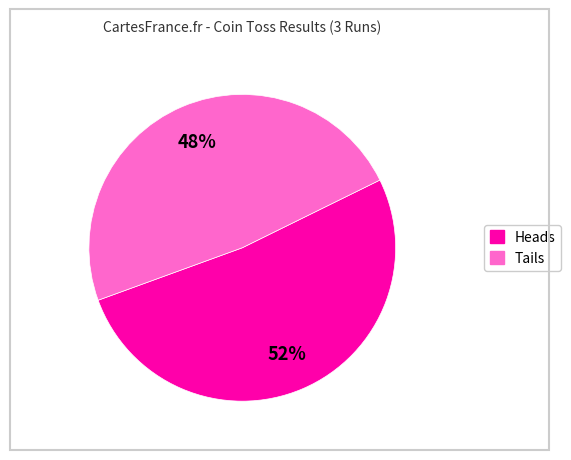

Is there any slice that represents more than half of the pie?

Yes